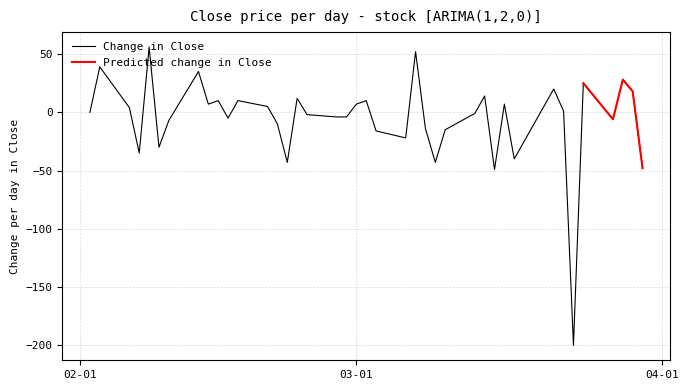

Rank the series by their maximum value, from highest to lowest.

Change in Close, Predicted change in Close